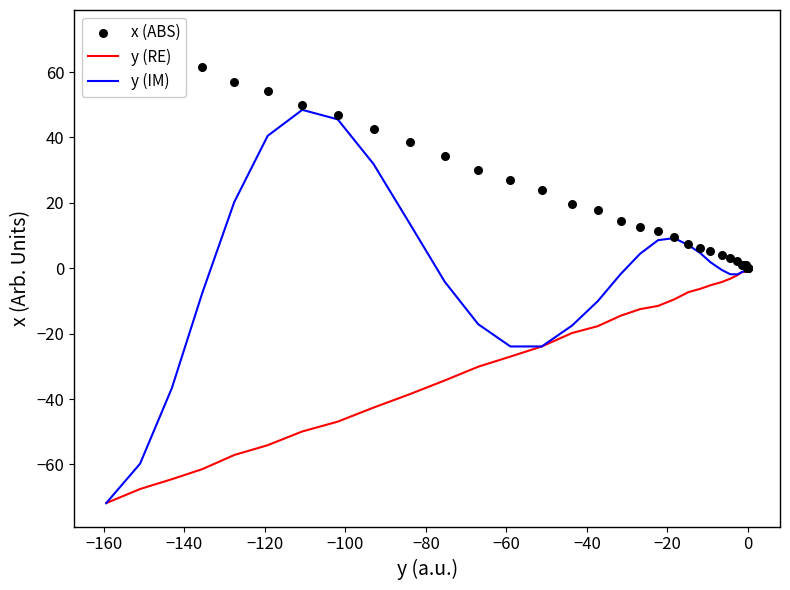

What are all the series names shown in the legend?

y (RE), y (IM), x (ABS)